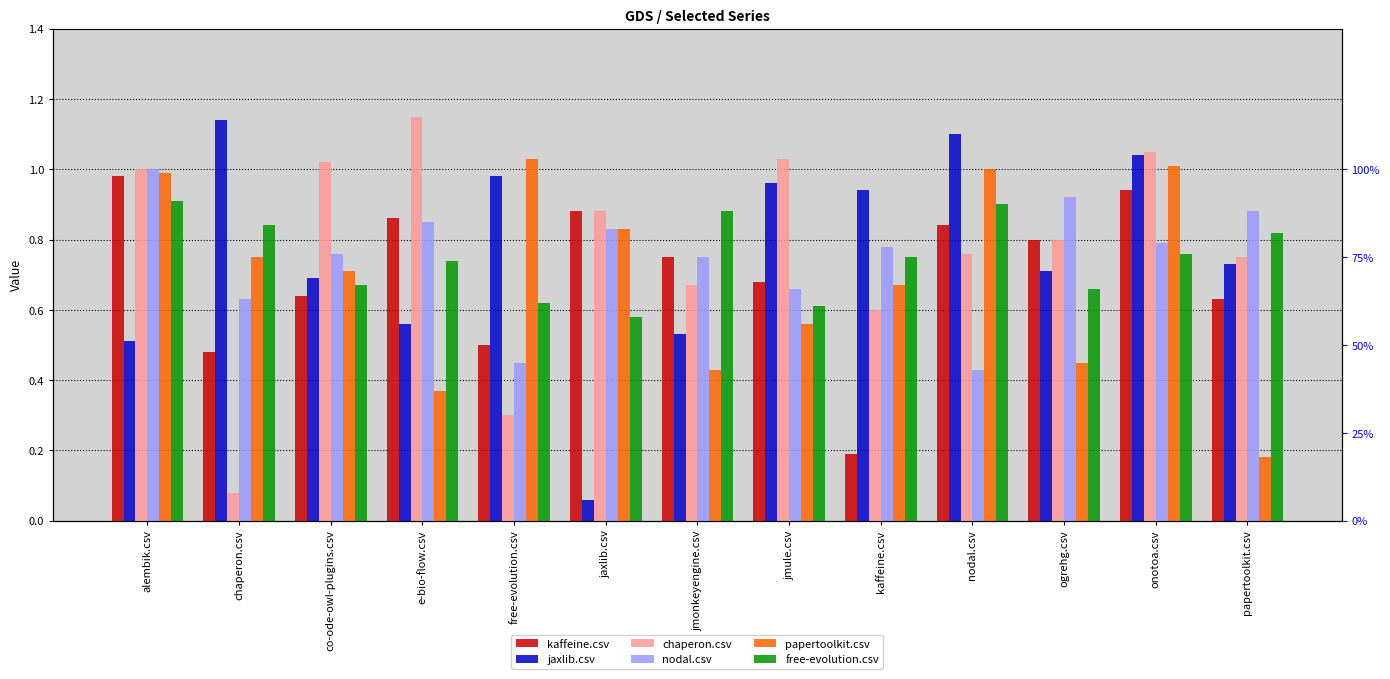

What is the difference between the second highest and second lowest values in the jaxlib.csv series?

0.6